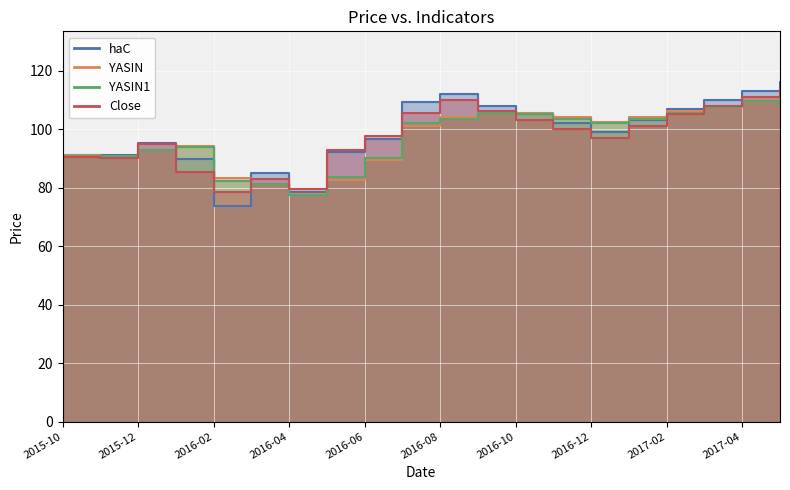

How many interior local peaks does the haC series have?

3